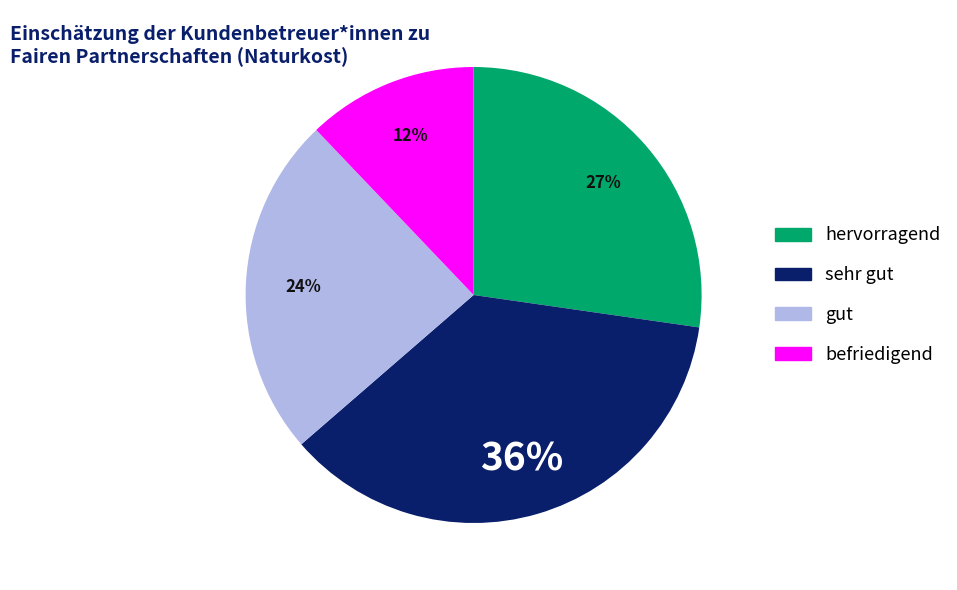

To the nearest percent, what is the difference between the hervorragend and gut slice percentages?

3%